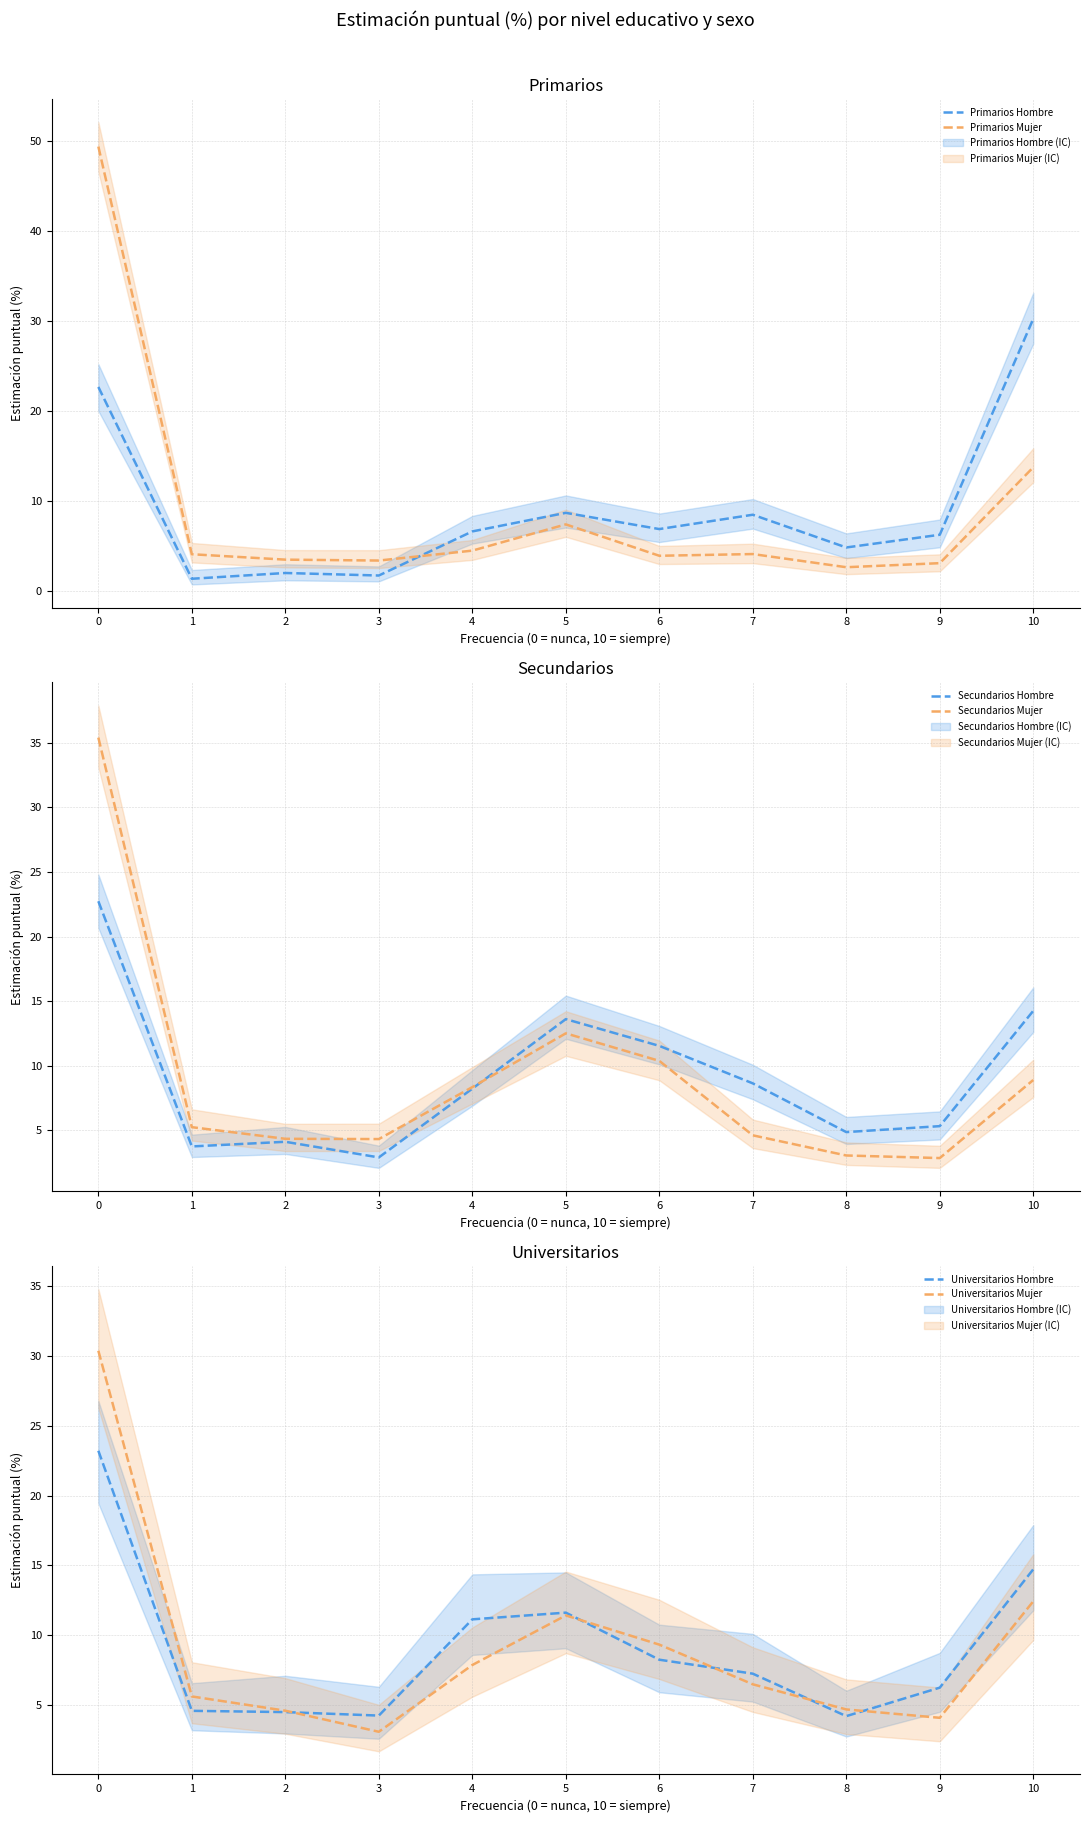

Does the chart have visible grid lines?

Yes